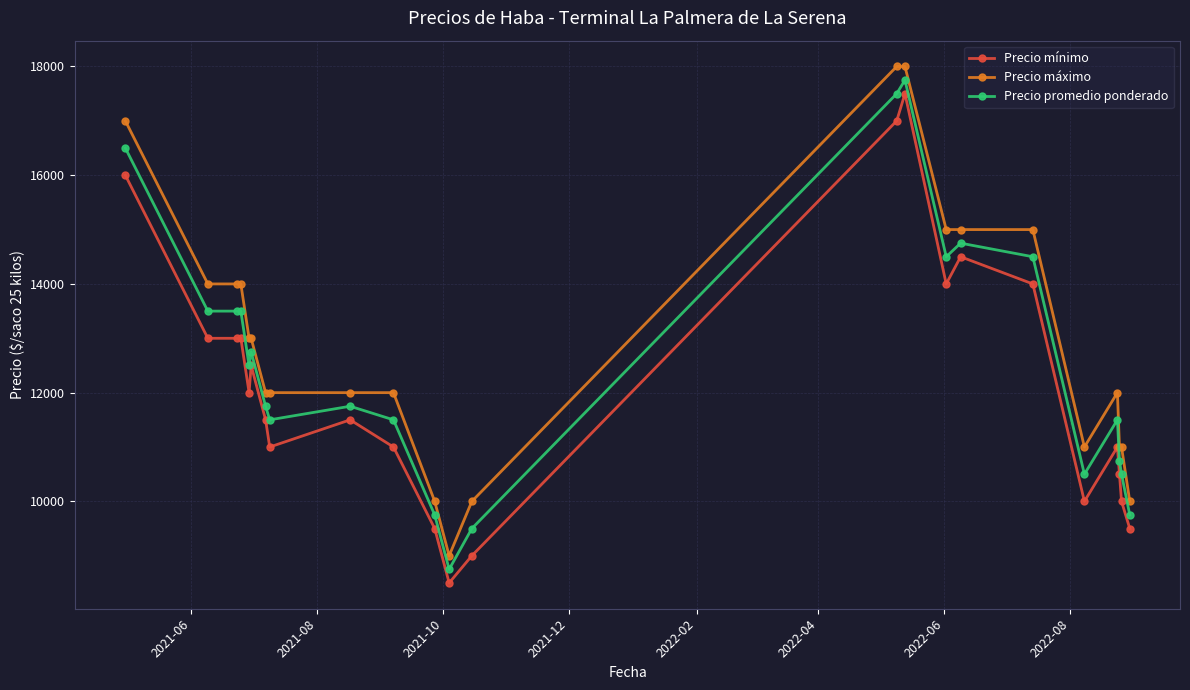

What is the value of the Precio promedio ponderado point at the 1st from the left?

16500